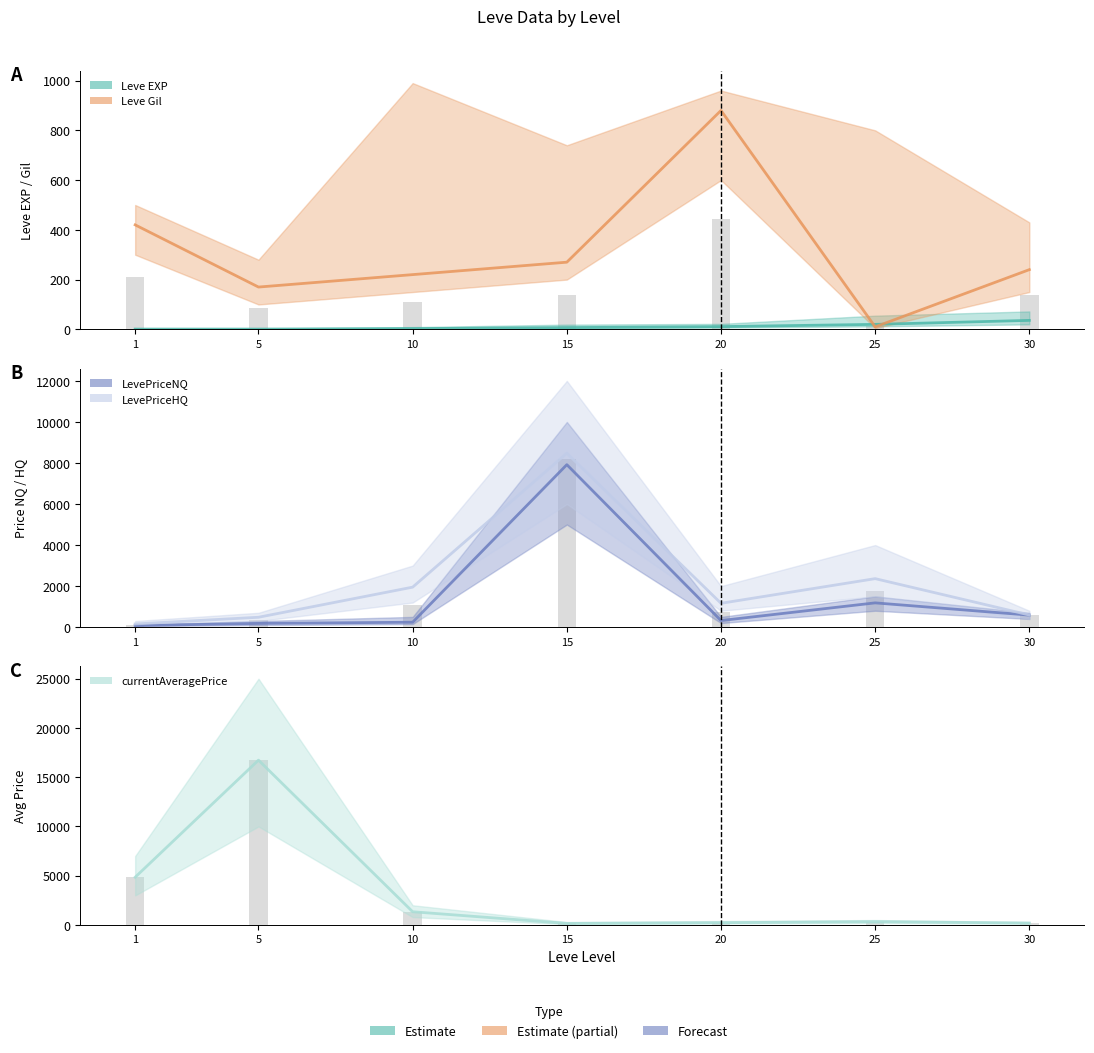

Is it true that Leve EXP equals 4.6 at 10?

False